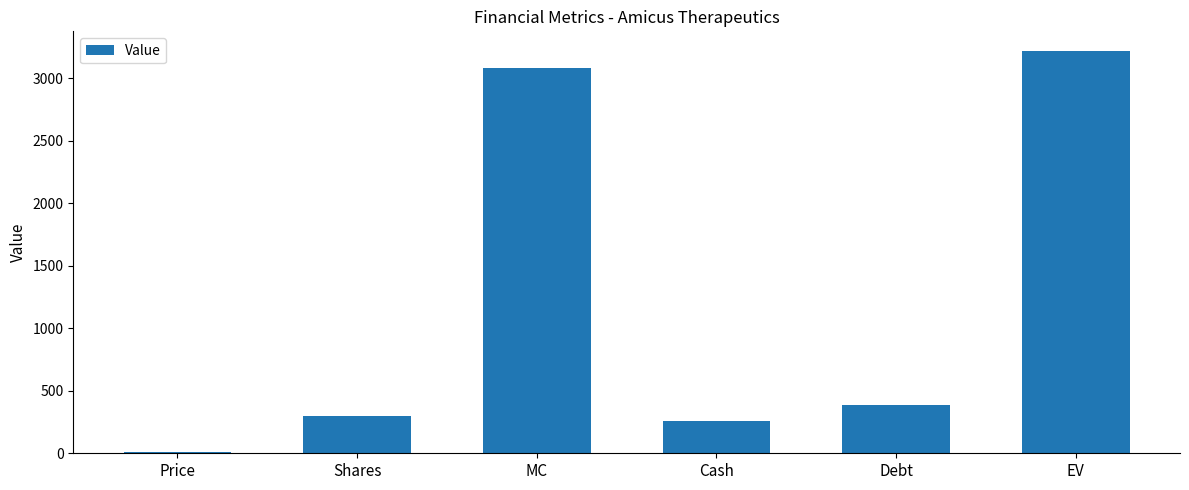

Reading left to right, what are all the values shown in this chart?

10.4	296.6	3087.5	260.1	388.9	3216.4